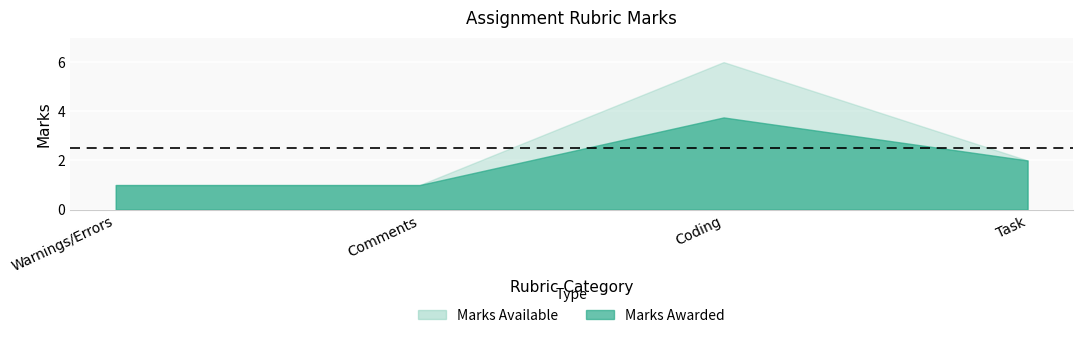

What is the spread (max minus min) of values at Coding?

2.2